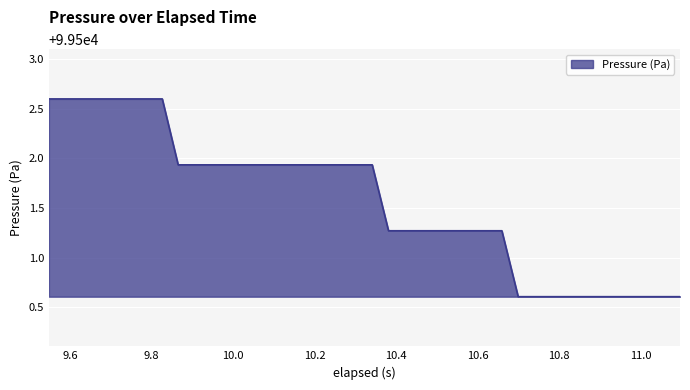

What is the maximum value shown in the chart?

99502.6